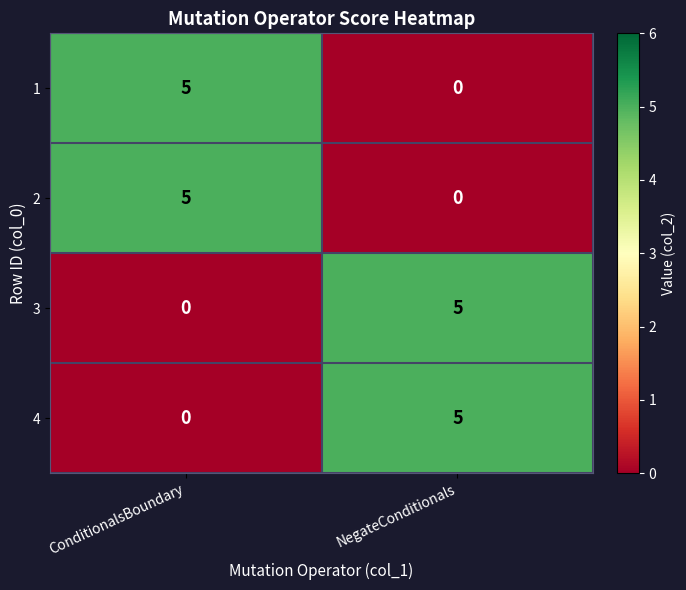

Where is 4 nearest to the value 2?

ConditionalsBoundary